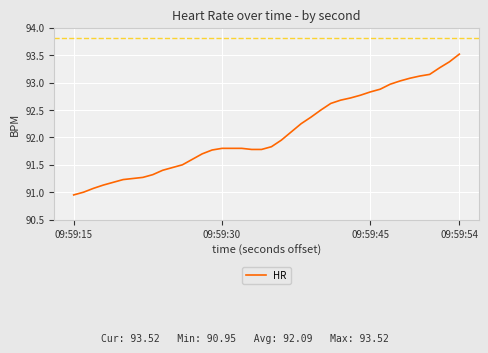

What is the difference between the maximum and minimum values?

2.6